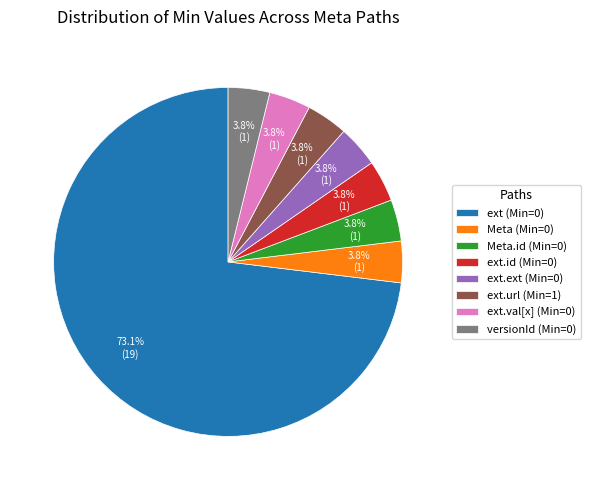

Do ext.ext (Min=0) and versionId (Min=0) together represent more than half of the pie?

No